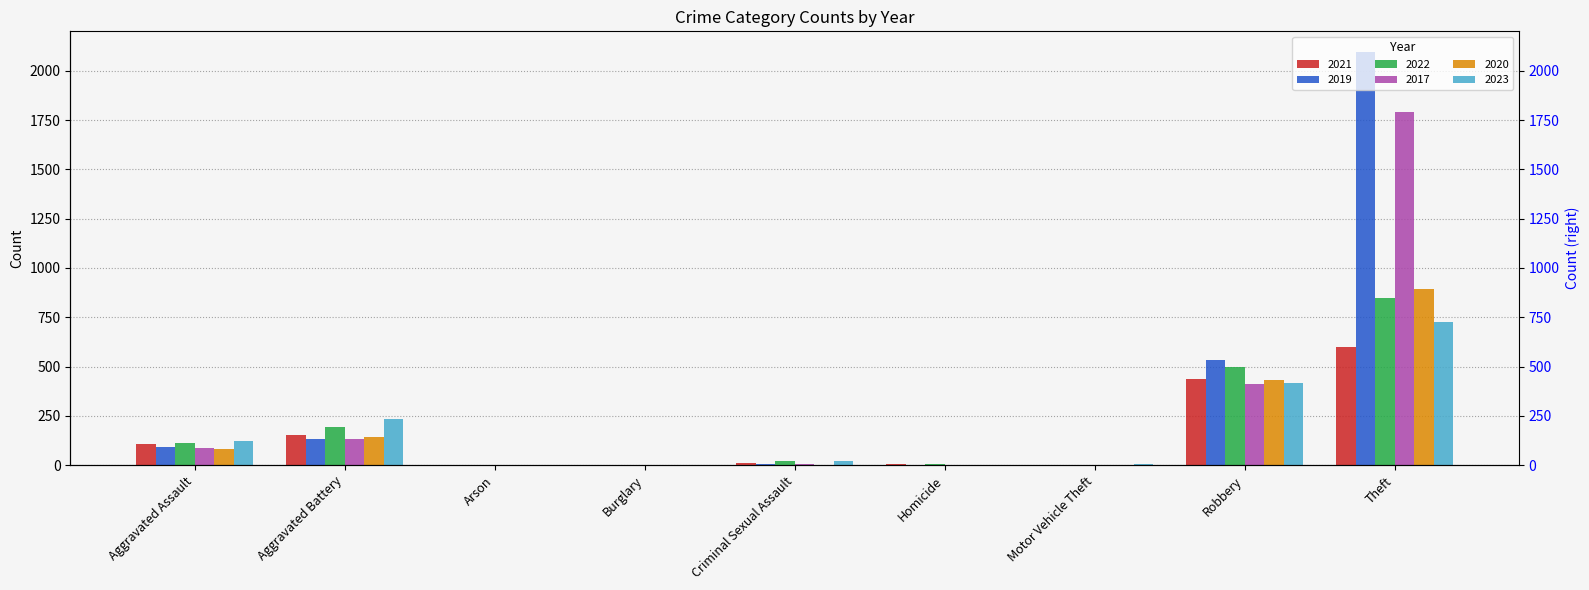

Which series has the widest spread of values?

2019